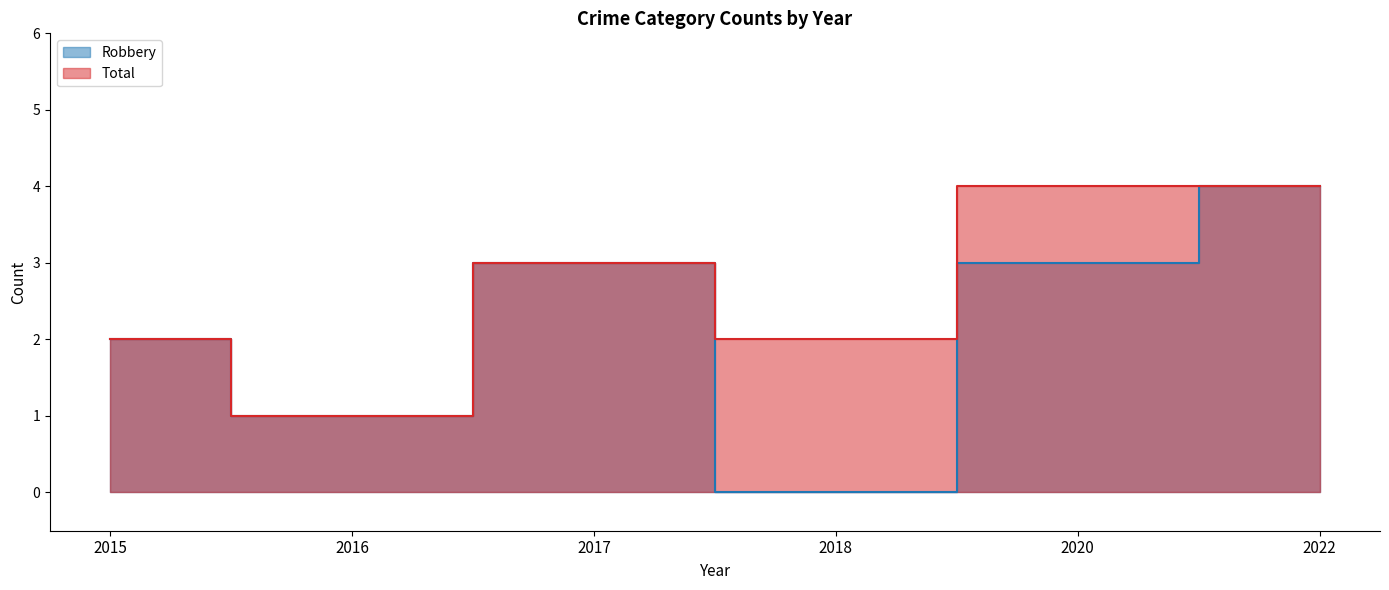

Which series has the largest range (max minus min)?

Robbery